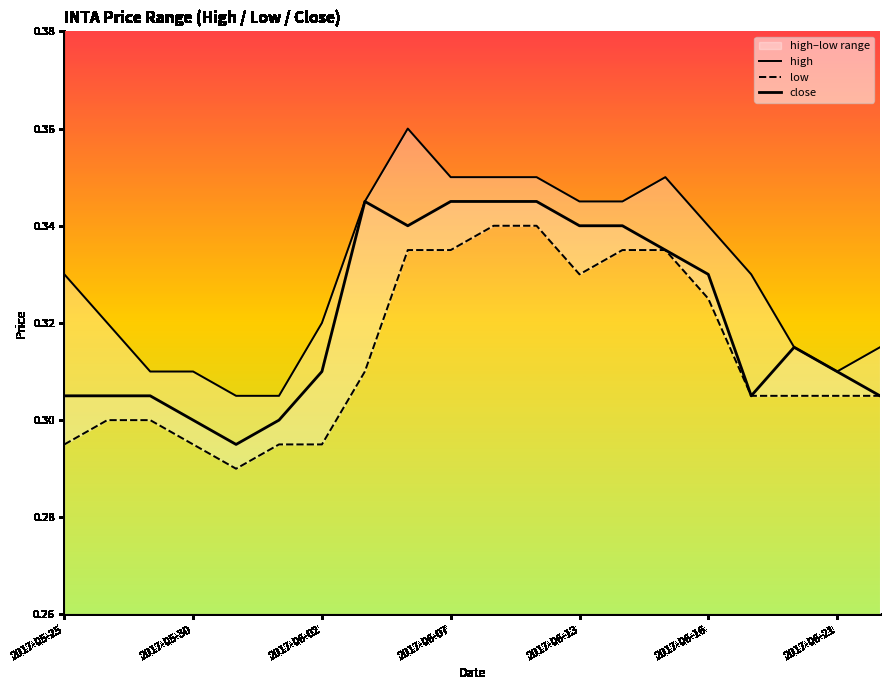

True or false: close and high cross at least once.

False